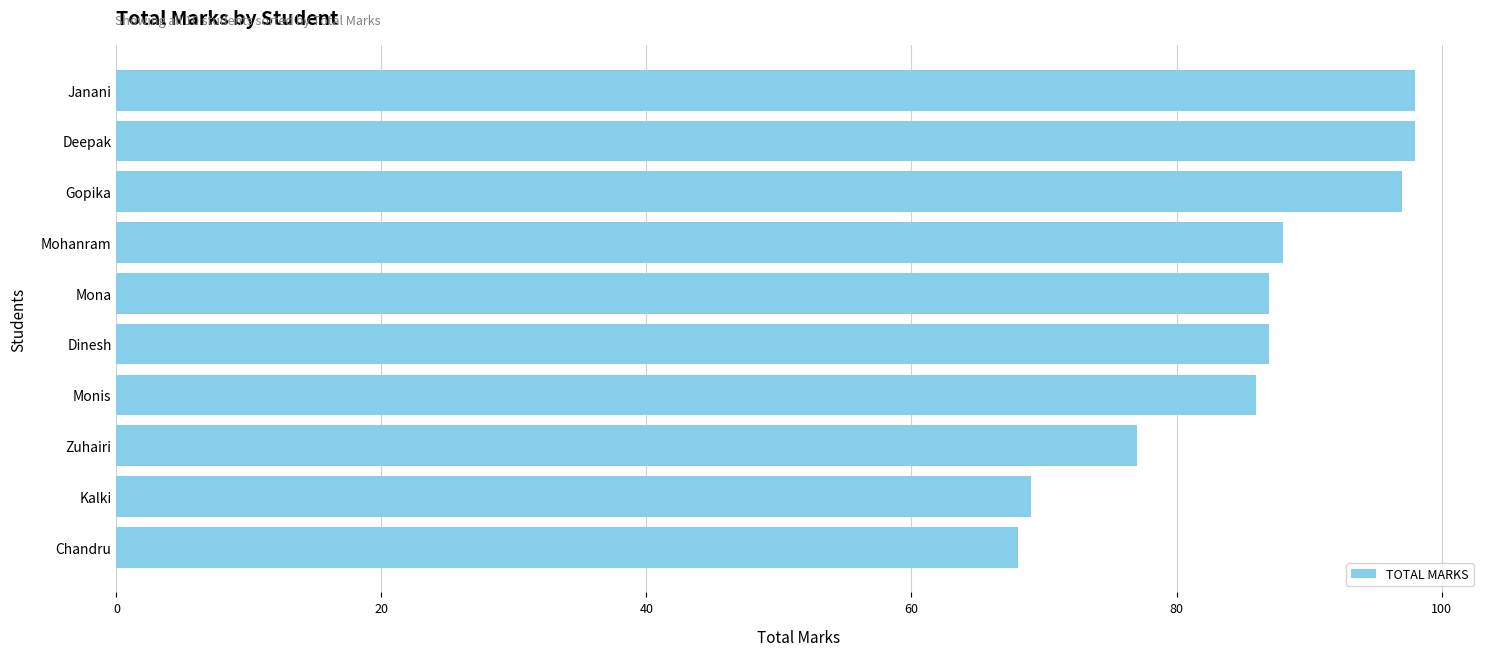

Reading top to bottom, transcribe all the data shown in this chart.

98	98	97	88	87	87	86	77	69	68